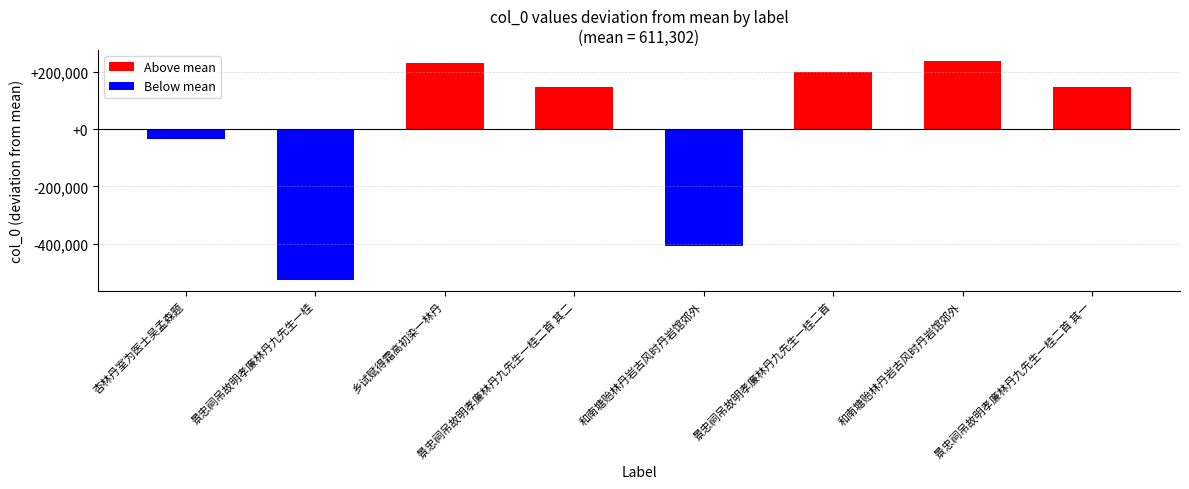

Between 和南塘贻林丹岩古风时丹岩馆郊外 and 景忠祠吊故明孝廉林丹九先生一桂二首 其一, which is larger?

和南塘贻林丹岩古风时丹岩馆郊外